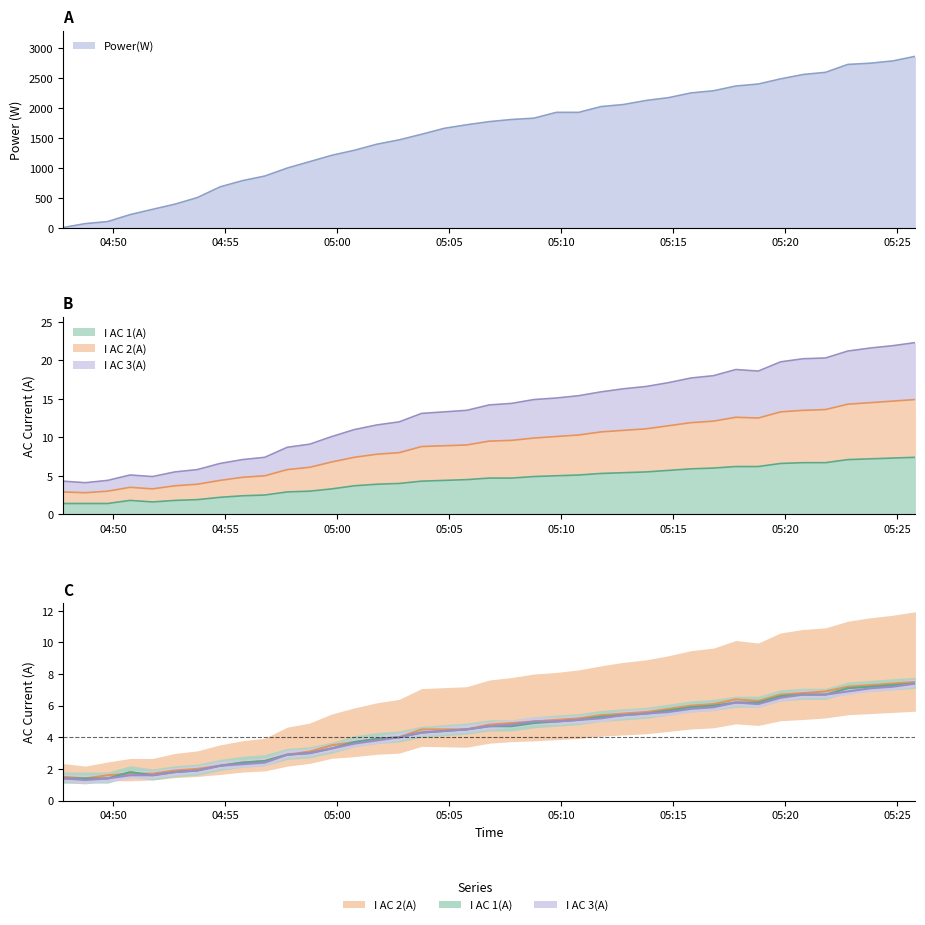

What is the label of the 5th point from the left?

05:10